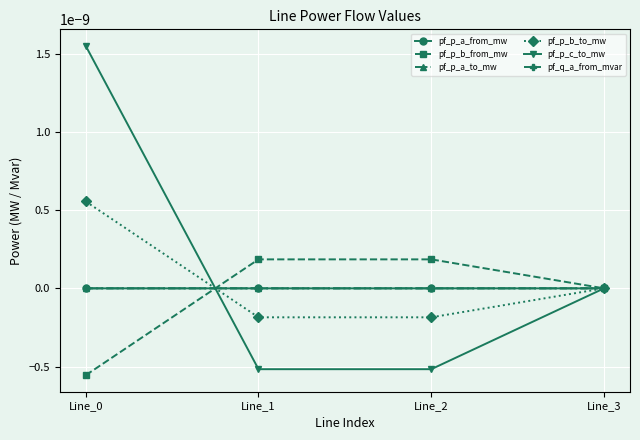

Does the chart have visible grid lines?

Yes